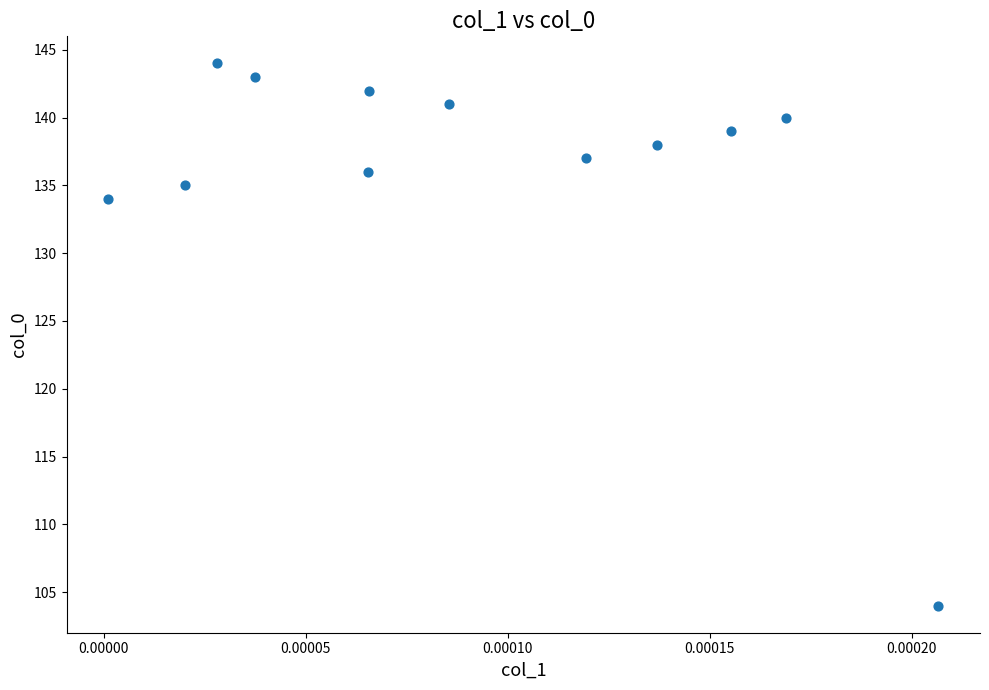

What Y value in the scatter plot is closest to 124?

134